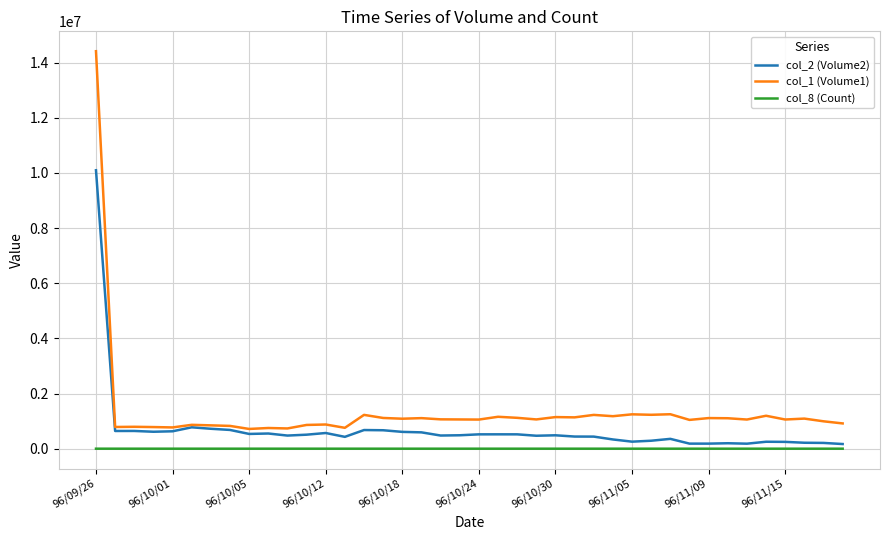

What is the maximum value shown in the chart?

14411000